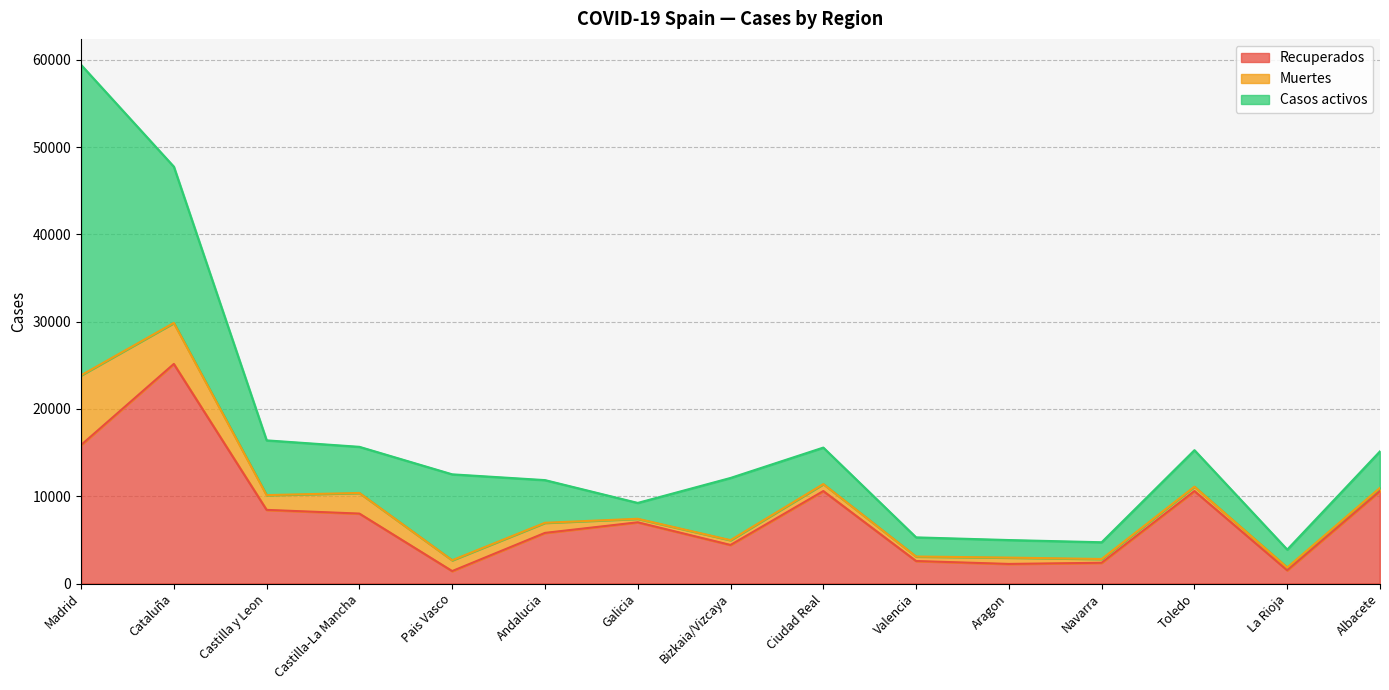

Where is the first local minimum for Casos activos?

Castilla-La Mancha